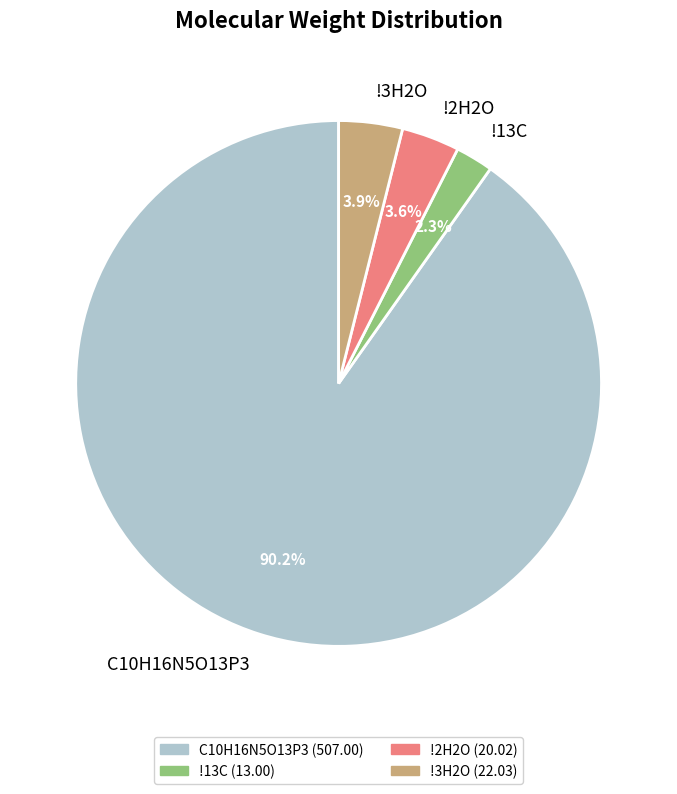

What percentage is the !3H2O slice, to the nearest percent?

4%